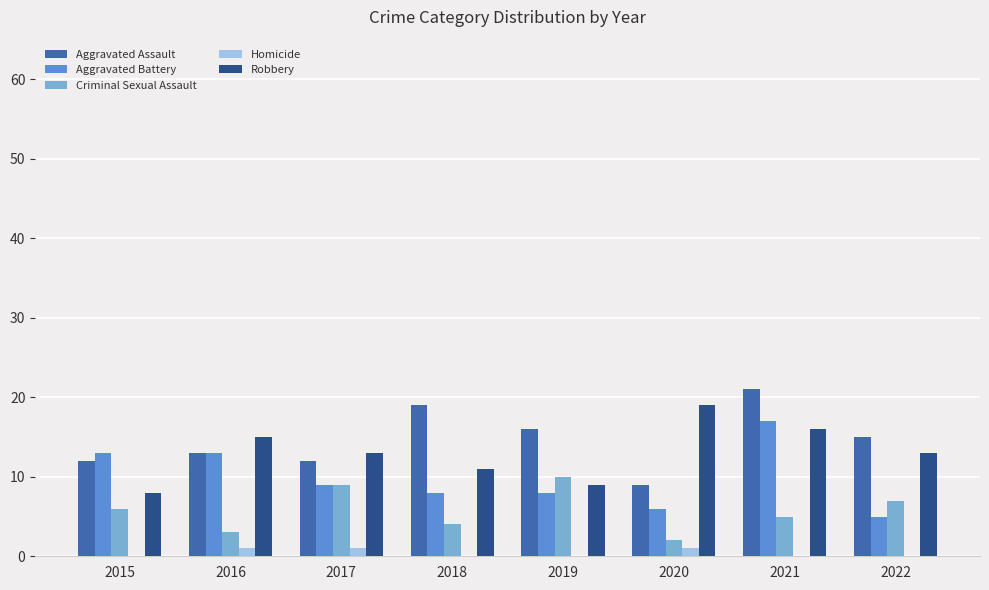

At which category is the sum across all series the highest?

2021